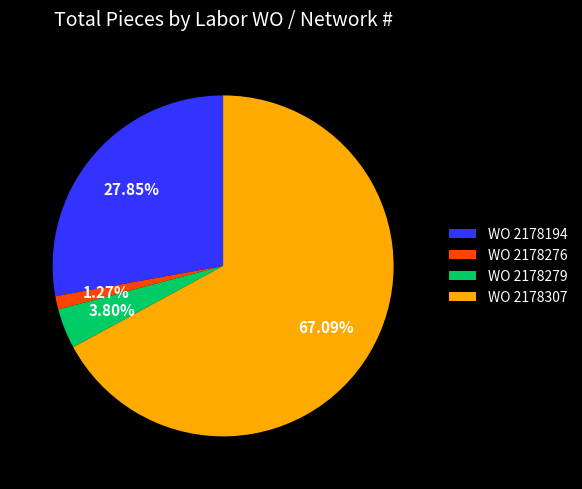

Is there any slice that represents more than half of the pie?

Yes